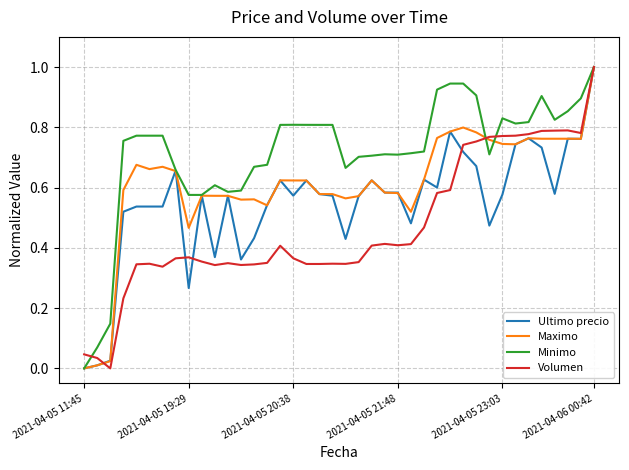

True or false: Ultimo precio and Volumen intersect in this chart.

True